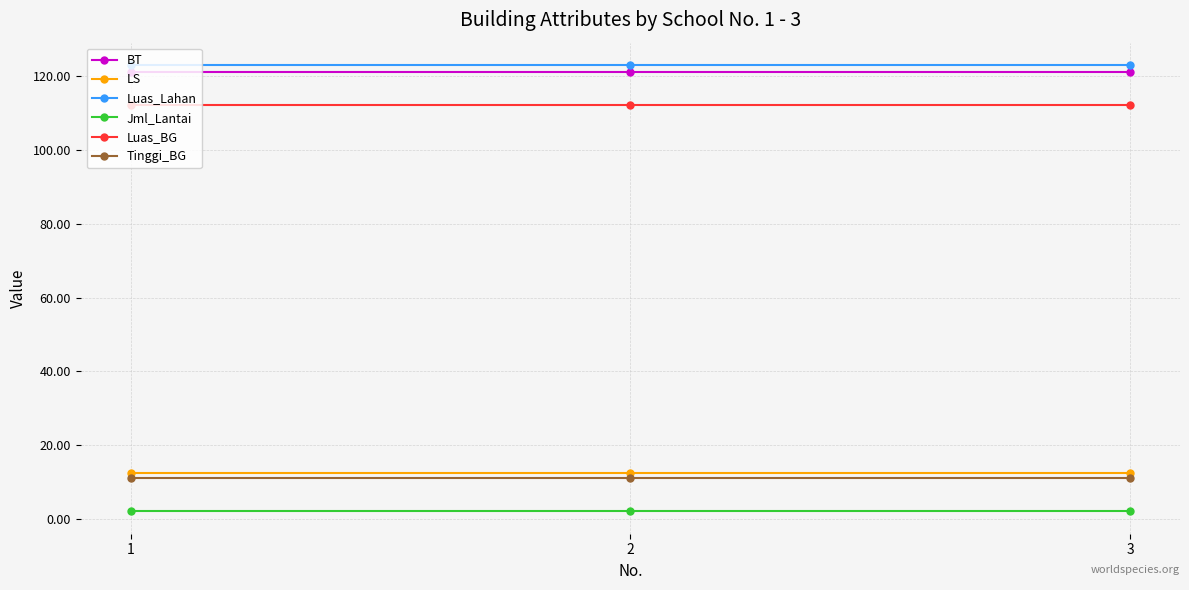

At how many categories does at least one series exceed 46?

3